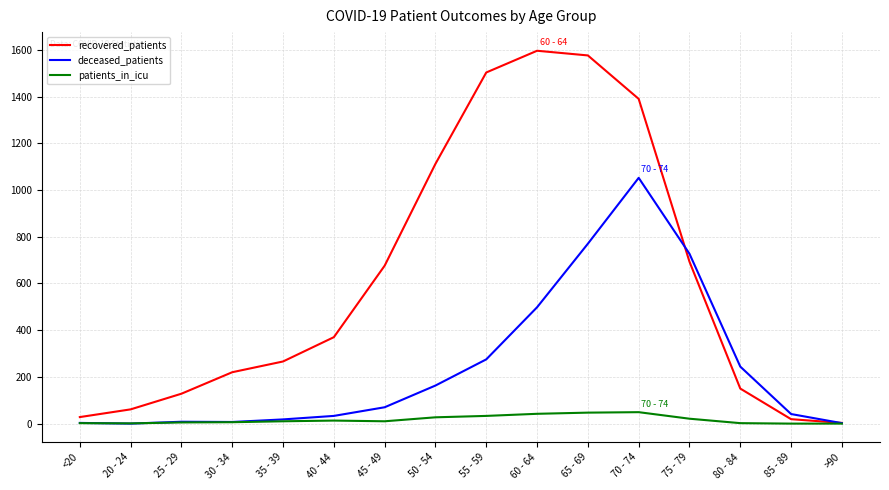

Is this an area chart (filled region under the line)?

No